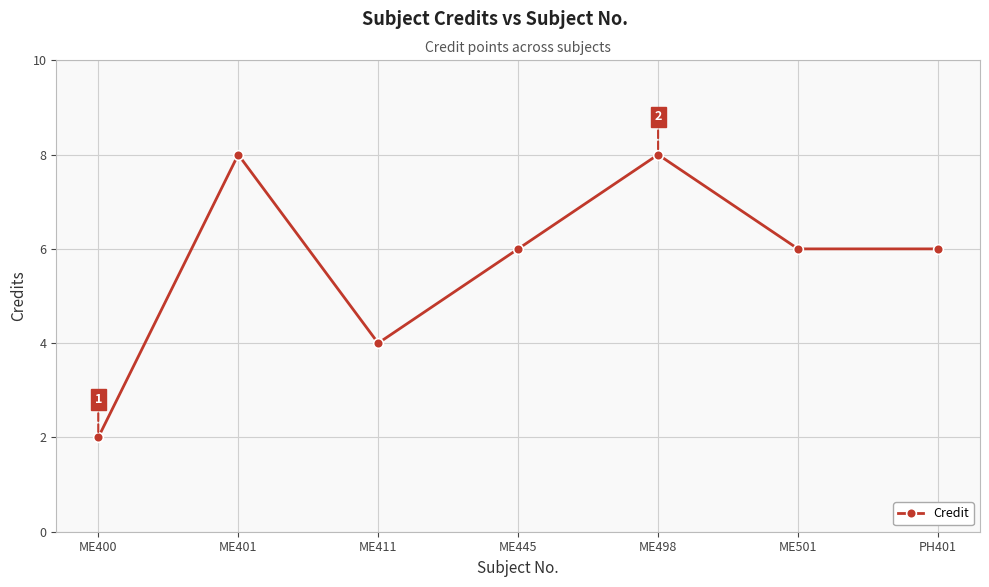

What is the minimum value shown in the chart?

2